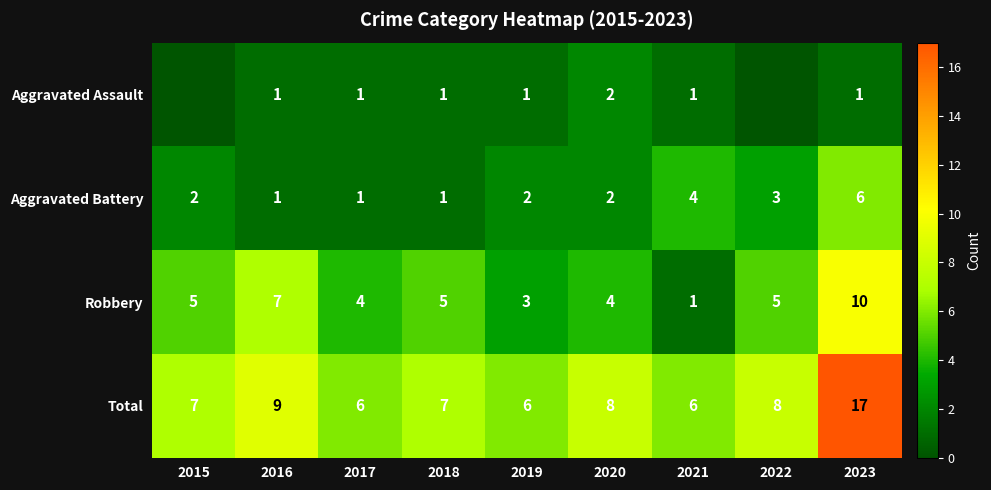

Where is Aggravated Battery nearest to the value 3?

2022